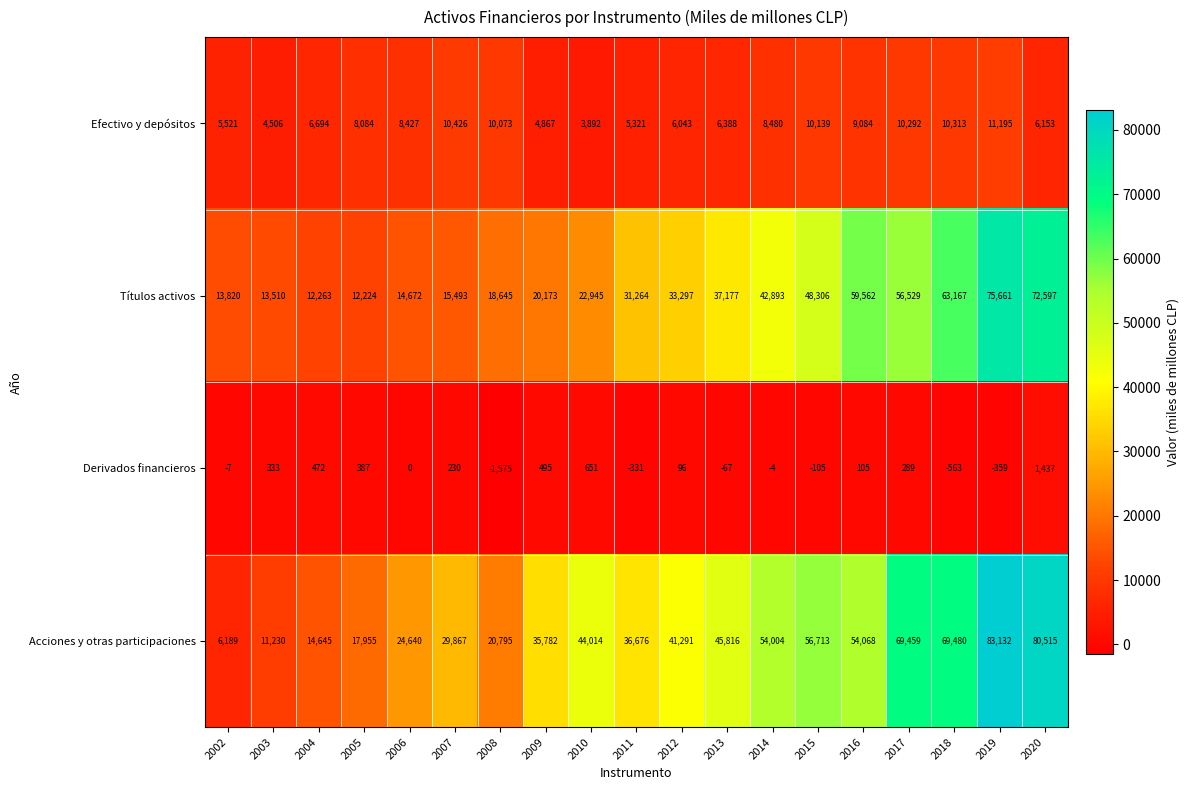

Rank the series by their maximum value, from highest to lowest.

Acciones y otras participaciones, Títulos activos, Efectivo y depósitos, Derivados financieros